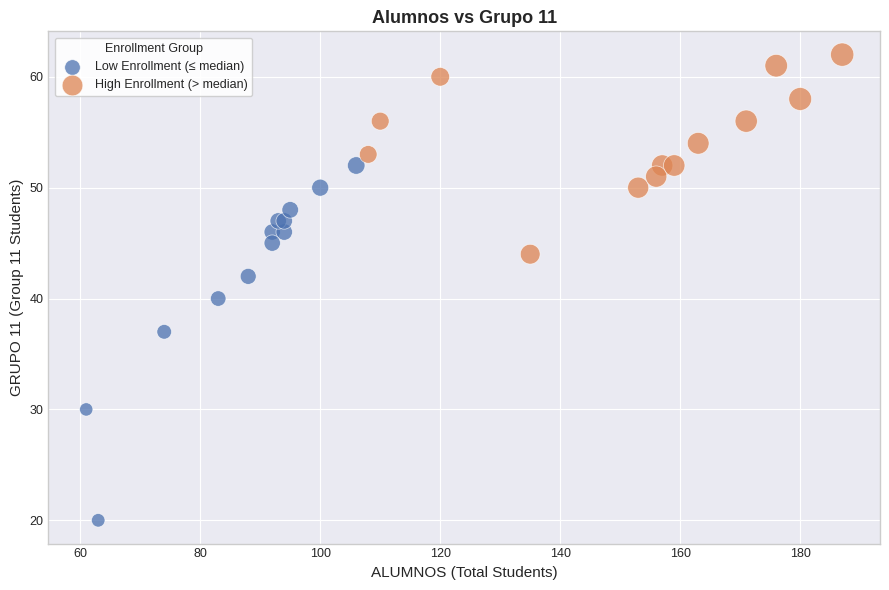

Which series contains the highest Y value?

High Enrollment (> median)